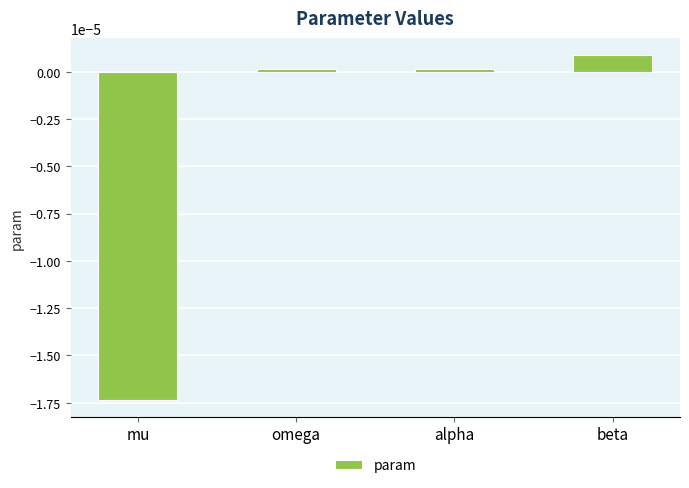

Where does the data first go above 0?

omega